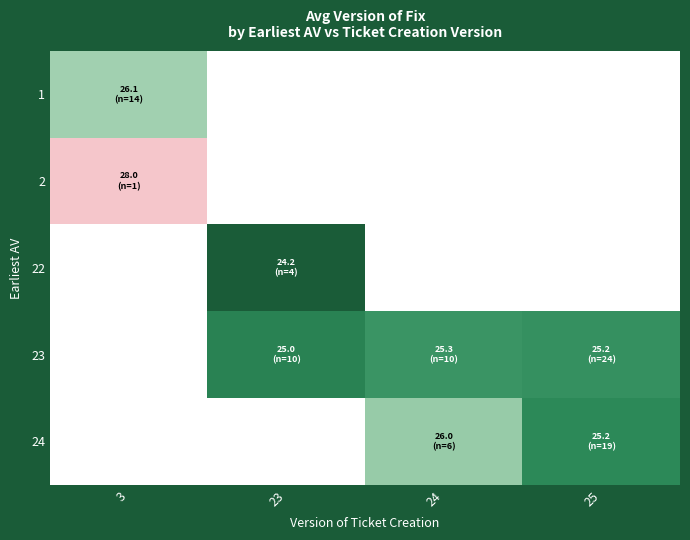

Is it true that 24 equals 16.3 at 25?

False